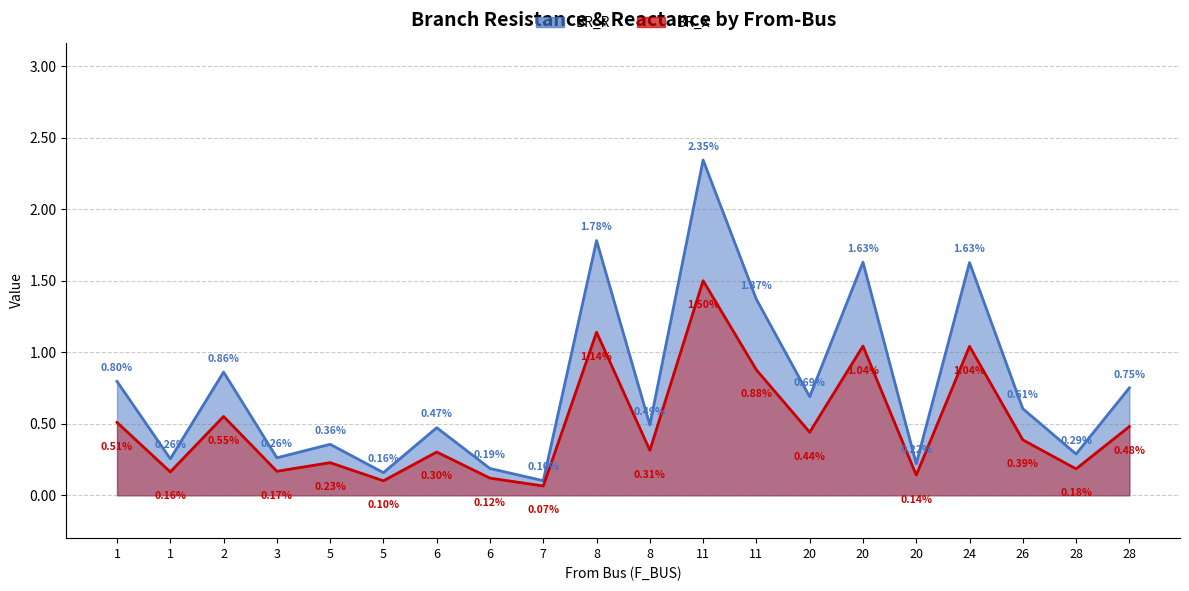

What is the total value across all series at 11?

3.8